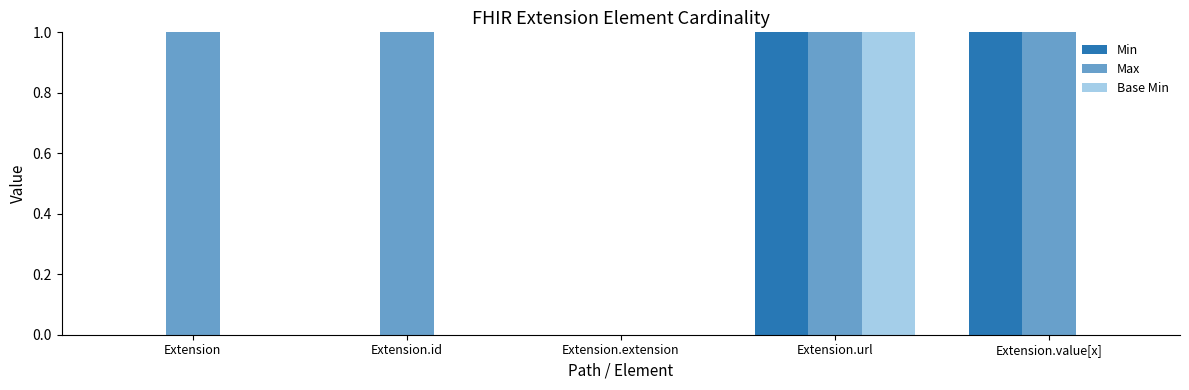

At Extension.id, list the series in order from largest to smallest.

Max, Min, Base Min